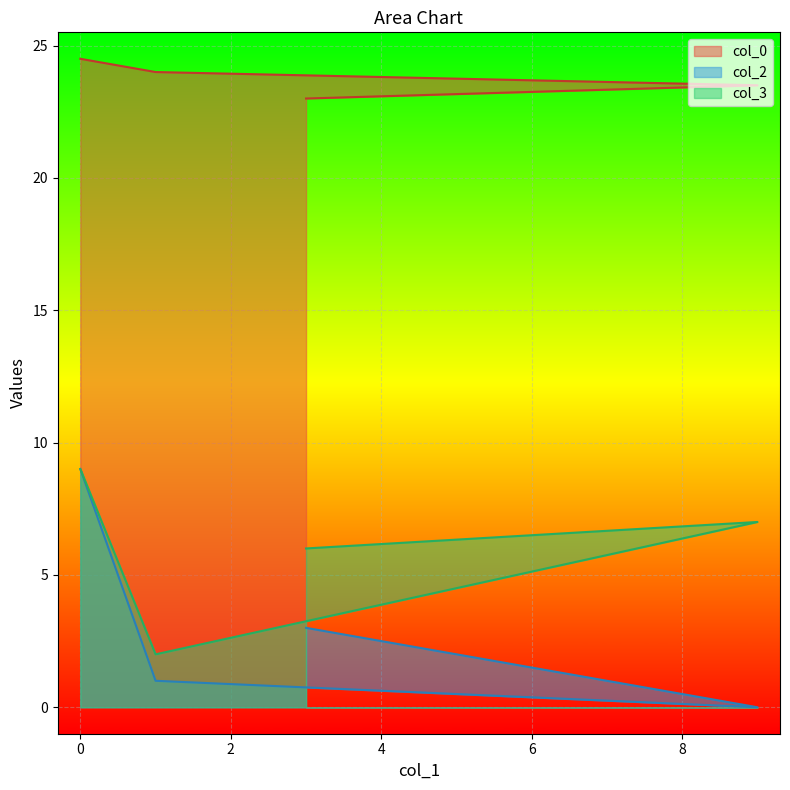

Count the col_2 values in the range 1 to 9.

3